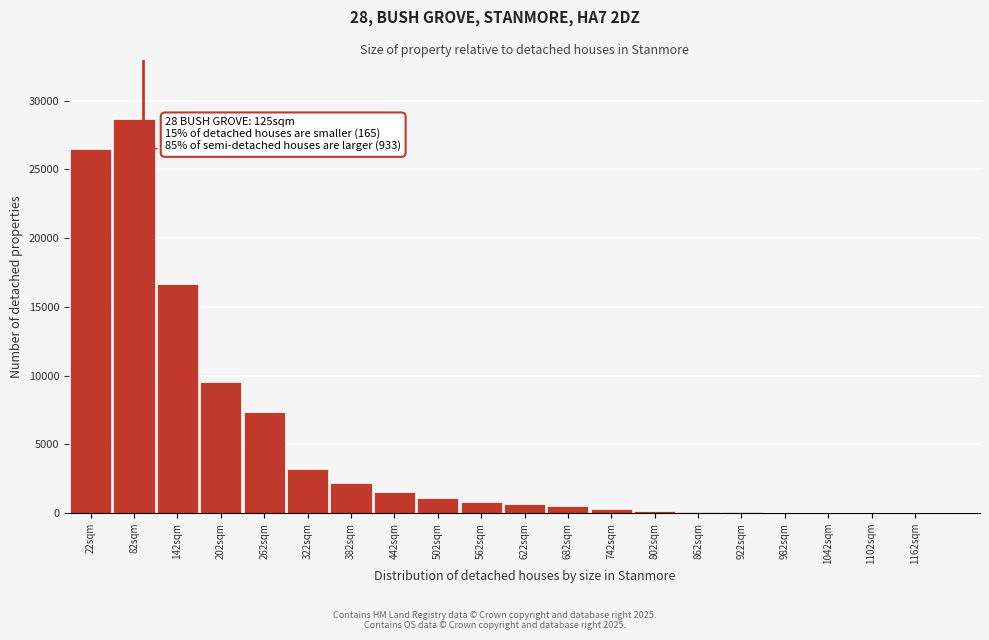

Approximately how many times larger is the value at 322sqm compared to 202sqm?

0.3